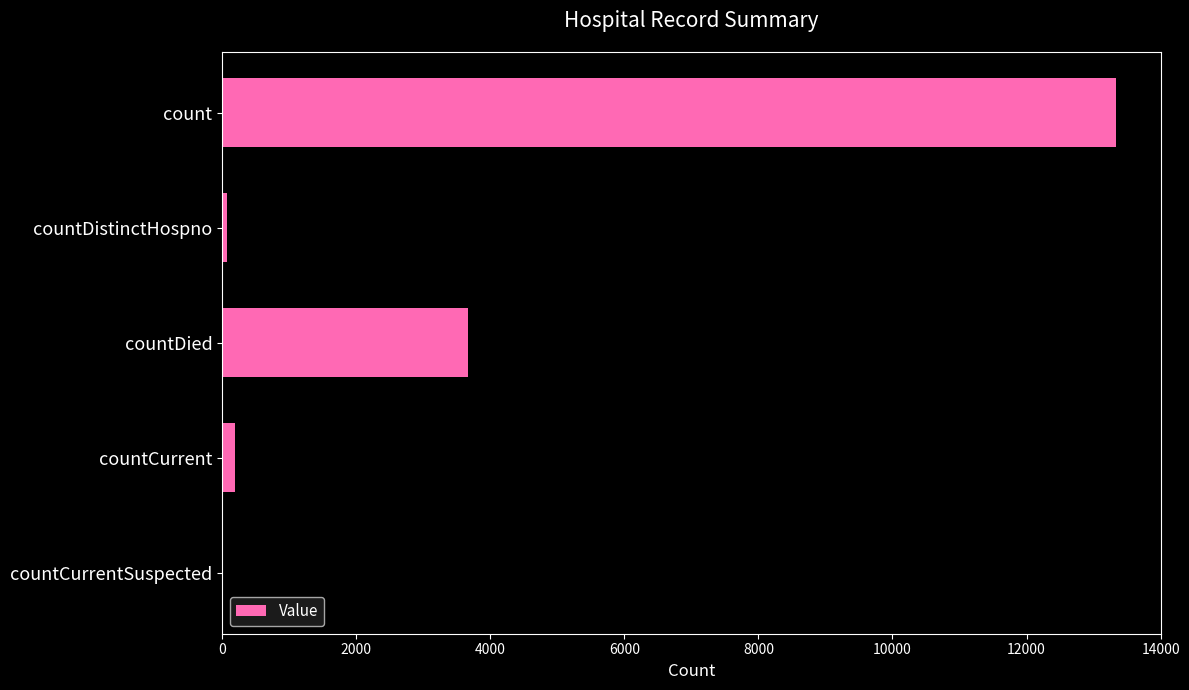

What is the greatest value displayed?

13334